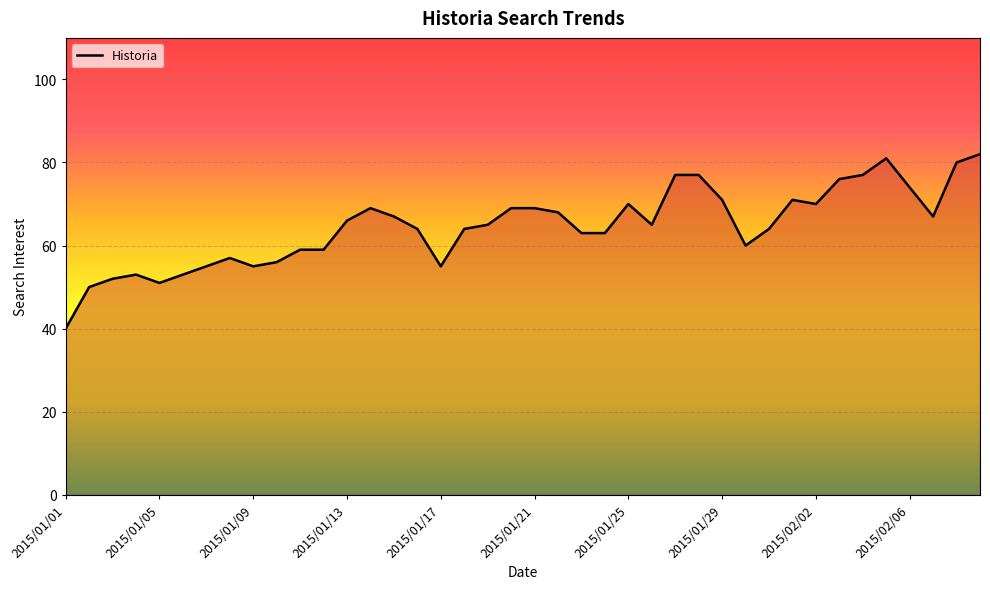

Is it true that the value at 2015/01/05 is 77?

False